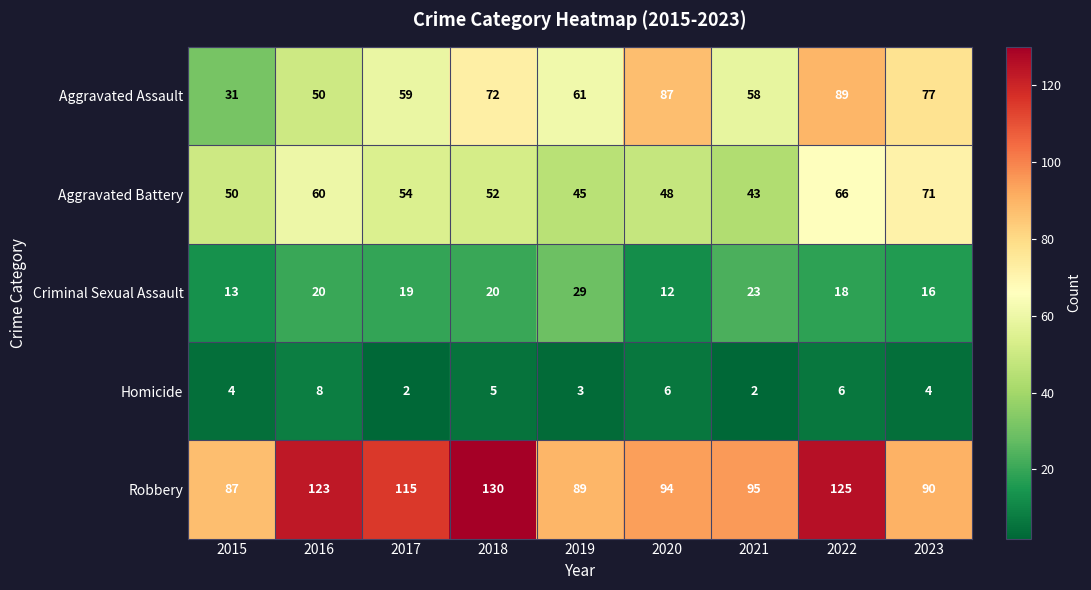

Between 2016 and 2023, which series saw the biggest shift?

Robbery